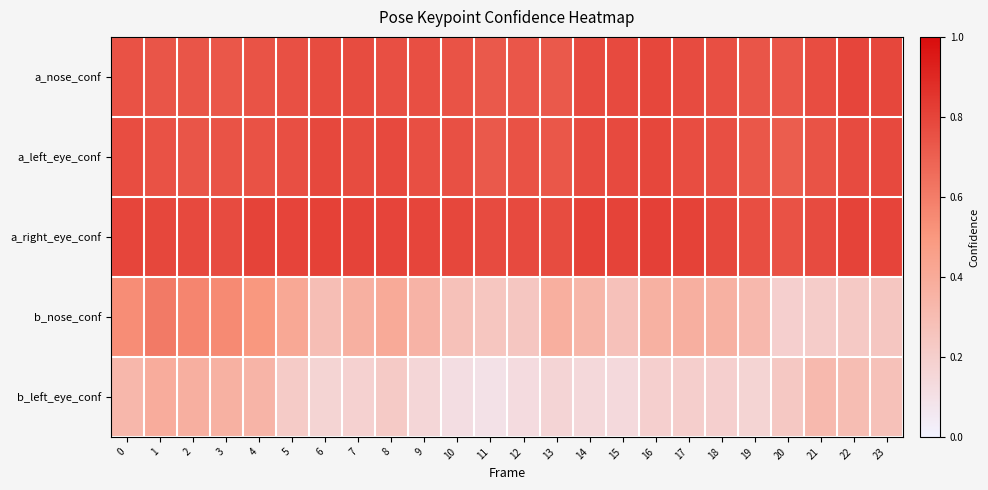

Which has a higher value, 15 or 2?

15